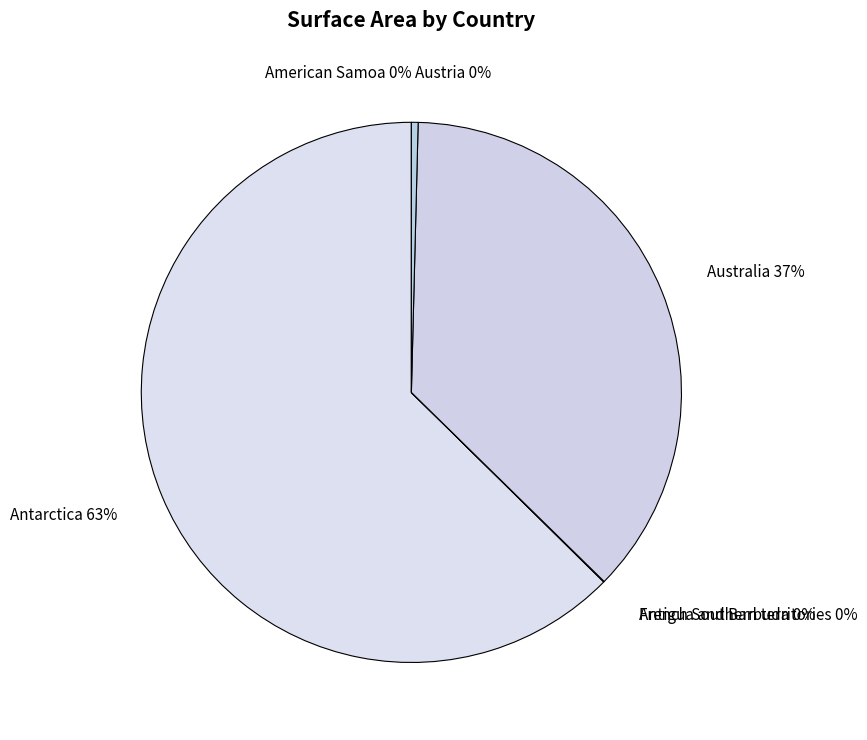

The Austria slice represents 0% of the pie. True or false?

True